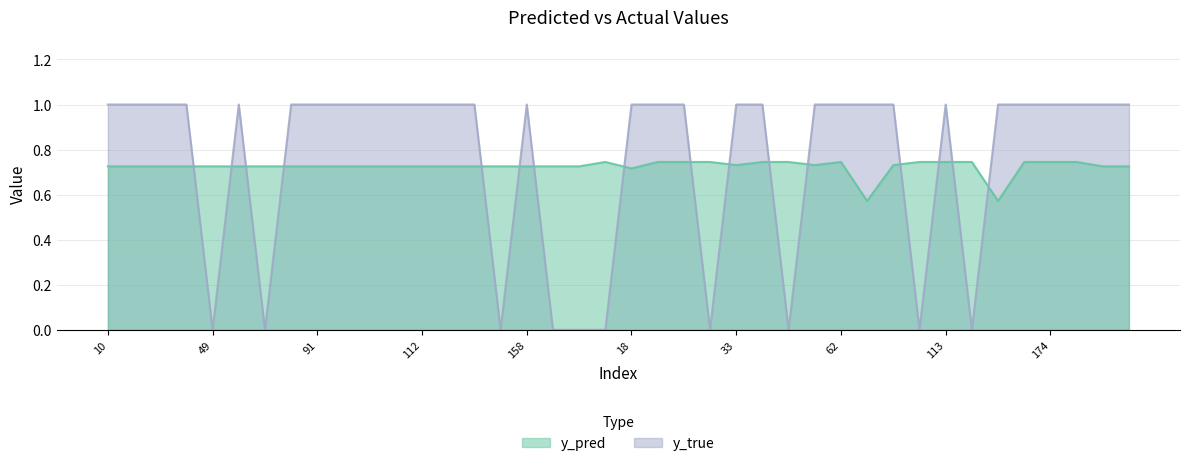

True or false: y_true has more than 2 interior local peaks.

True